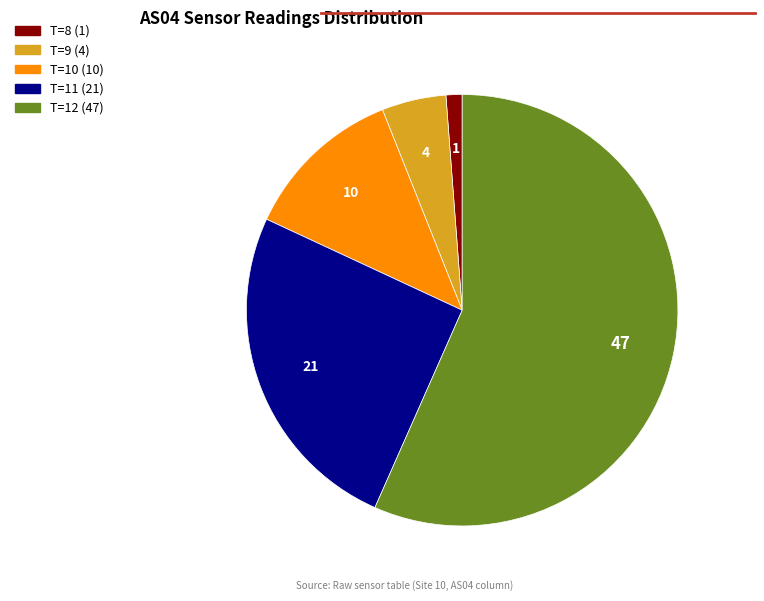

Does any single category account for the majority?

Yes